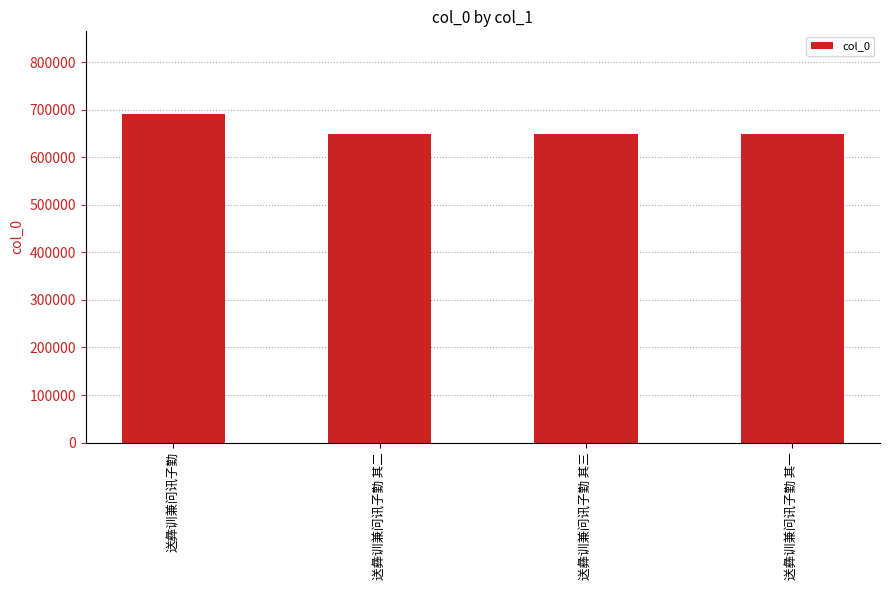

What is the label of the 2nd bar from the right?

送彝训兼问讯子勤 其三